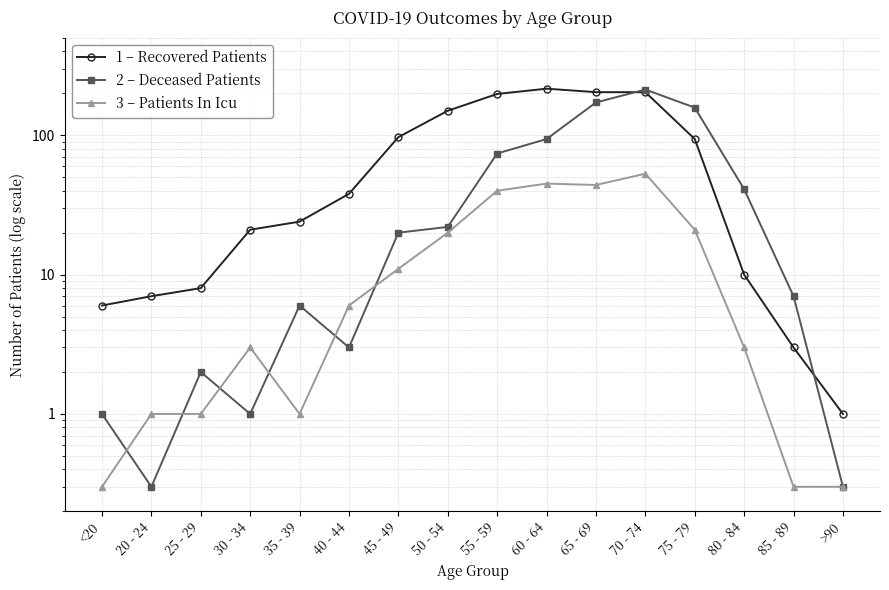

Rank the series at <20 from highest to lowest value.

Recovered Patients, Deceased Patients, Patients In Icu